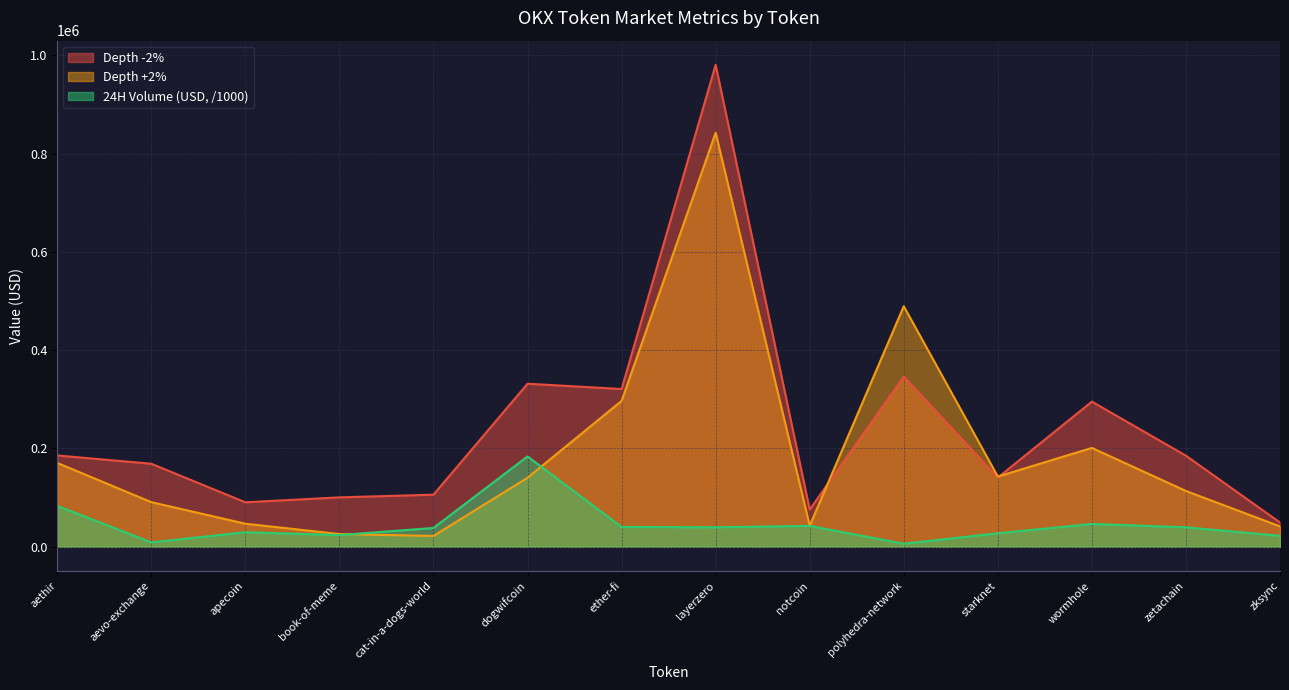

True or false: Depth -2% and 24H Volume (USD) cross at least once.

False